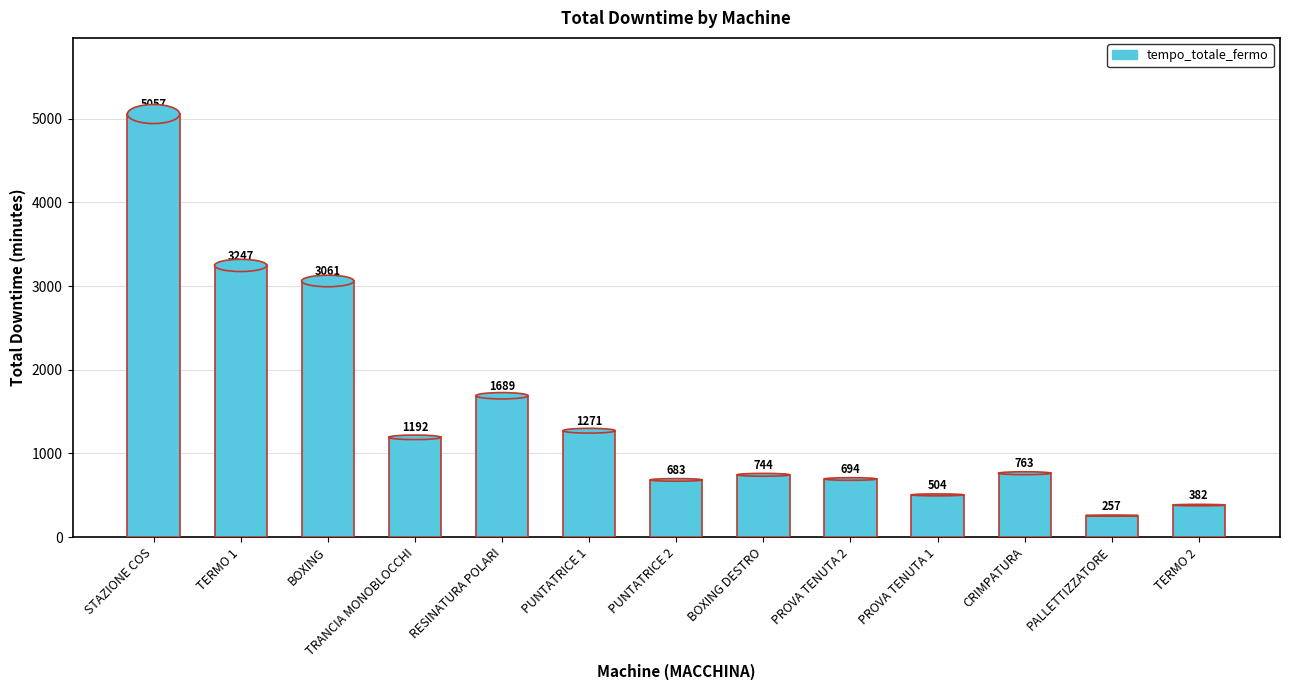

List the labels in order of value, smallest first.

PALLETTIZZATORE, TERMO 2, PROVA TENUTA 1, PUNTATRICE 2, PROVA TENUTA 2, BOXING DESTRO, CRIMPATURA, TRANCIA MONOBLOCCHI, PUNTATRICE 1, RESINATURA POLARI, BOXING, TERMO 1, STAZIONE COS